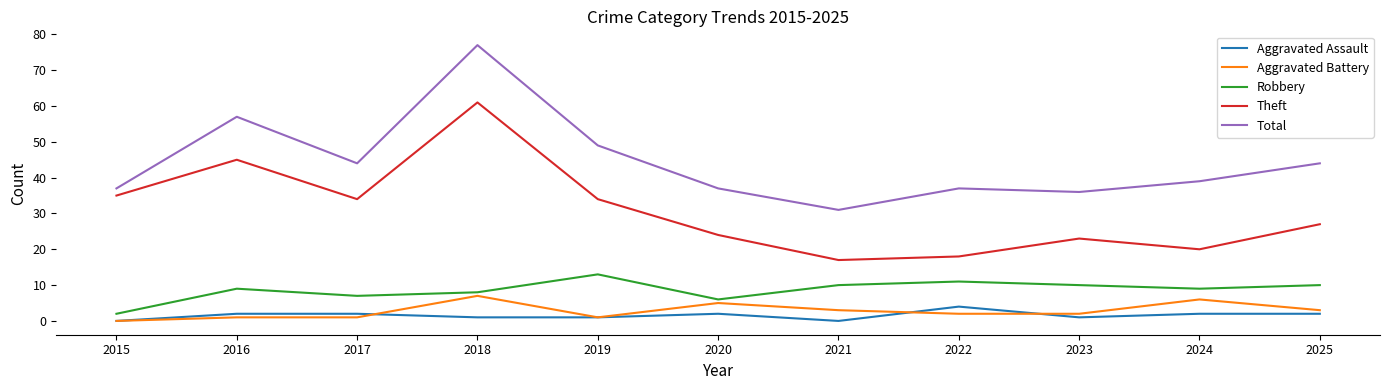

What is the average value of the Robbery series?

9